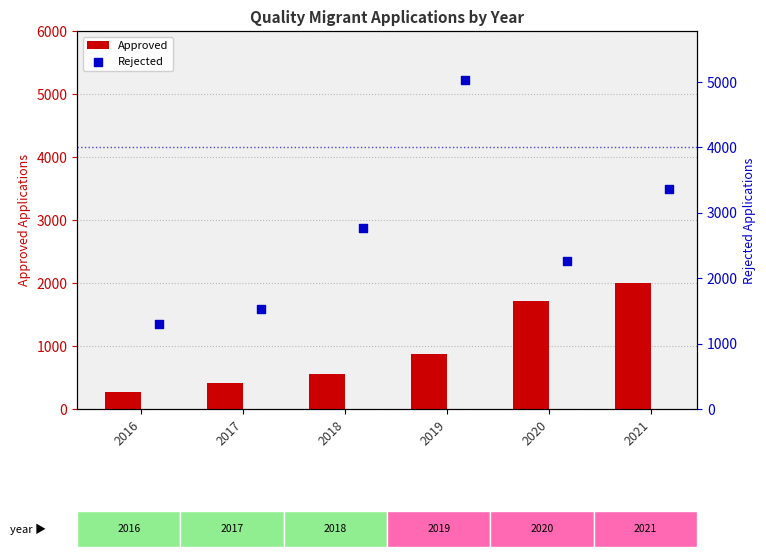

Which series has the largest total across all categories?

Rejected